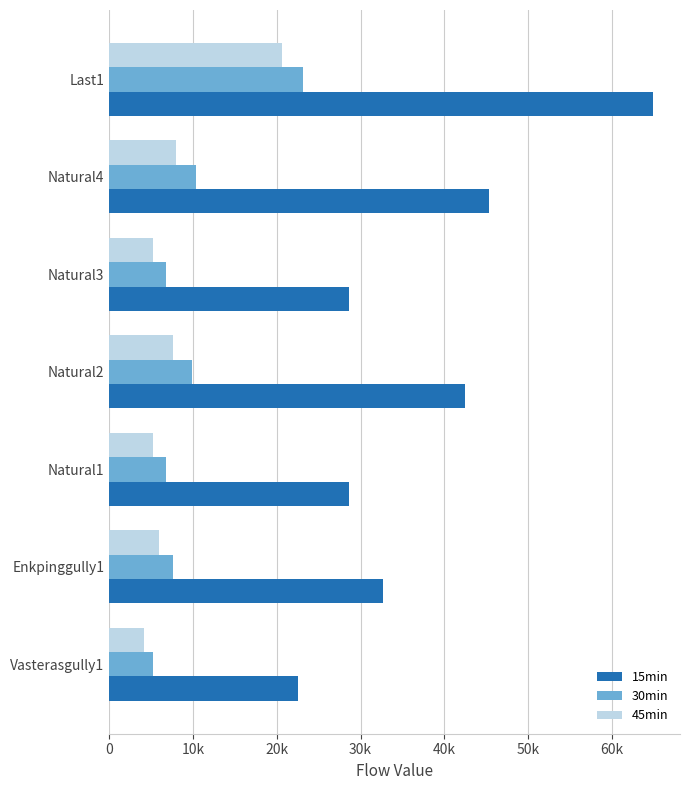

At how many categories does at least one series exceed 21891?

7